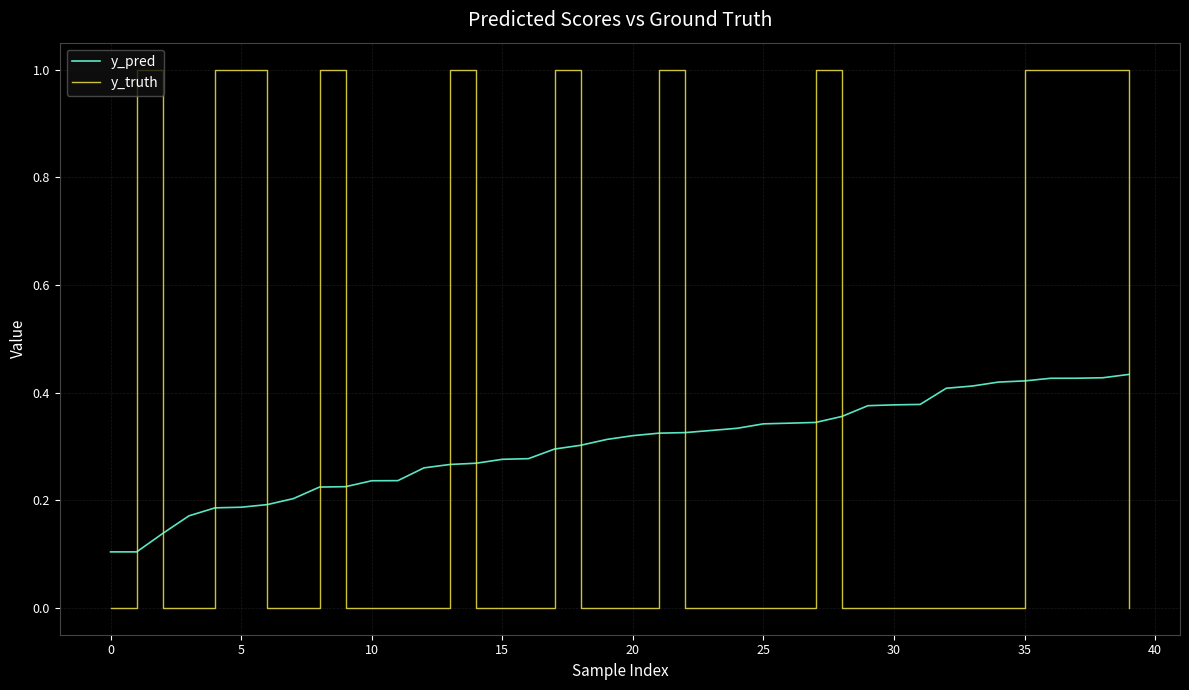

True or false: y_pred and y_truth cross at least once.

True